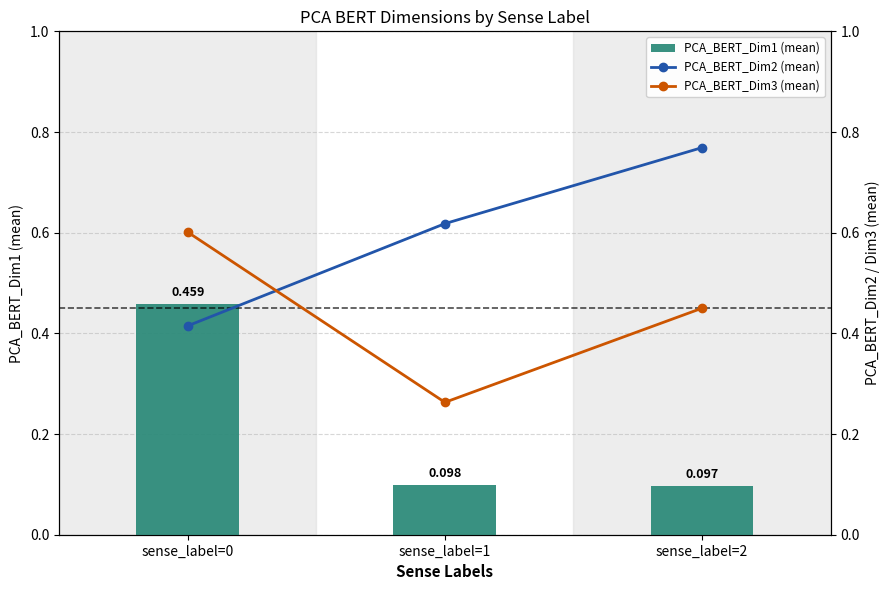

Is the value of PCA_BERT_Dim1 (mean) at sense_label=2 greater than the value of PCA_BERT_Dim3 (mean) at sense_label=2?

No